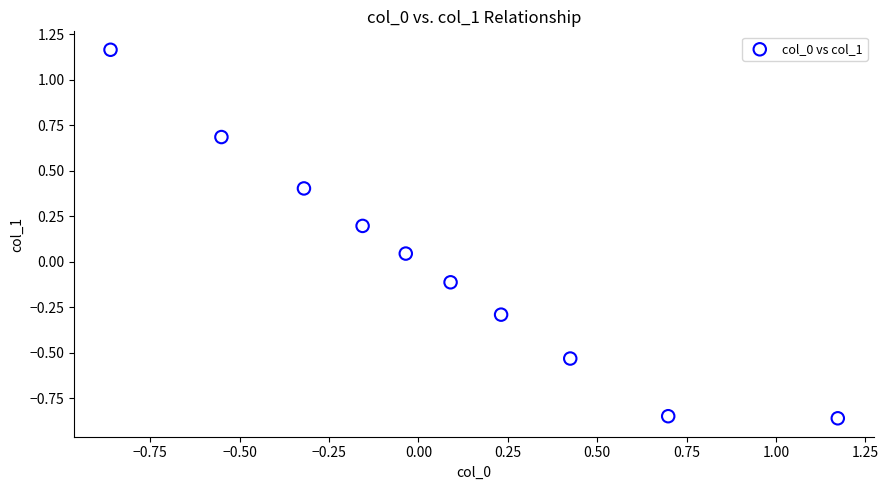

What is the range of X values (max minus min)?

2.0